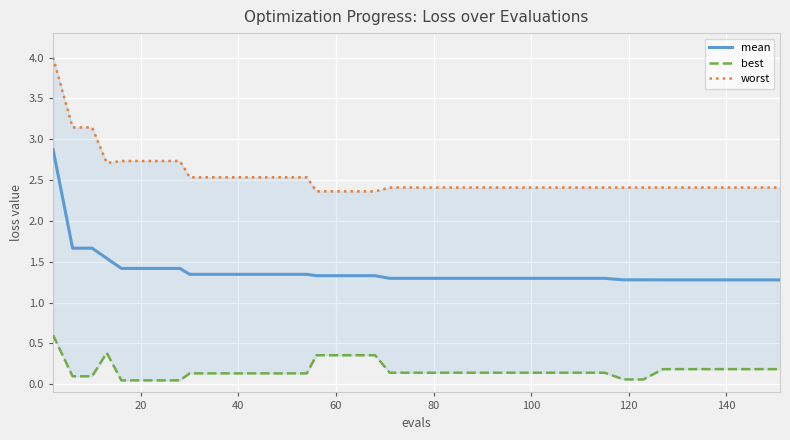

The value of mean at 17 is 0.7. True or false?

False